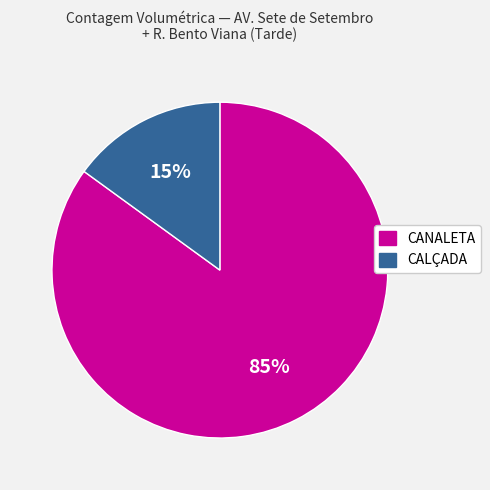

To the nearest percent, what is the difference between the largest and smallest slice percentages?

70%